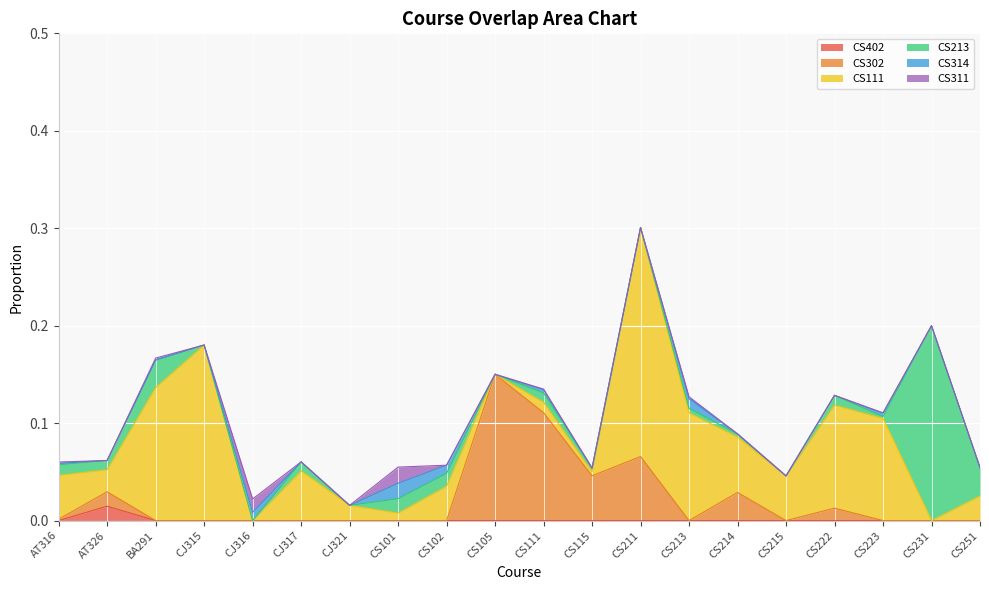

Which series has the largest range (max minus min)?

CS111